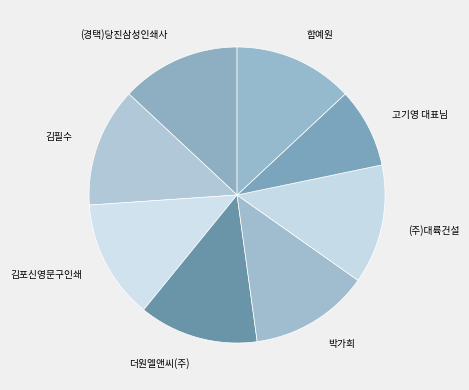

Does 박가희 account for over 50% of the chart?

No